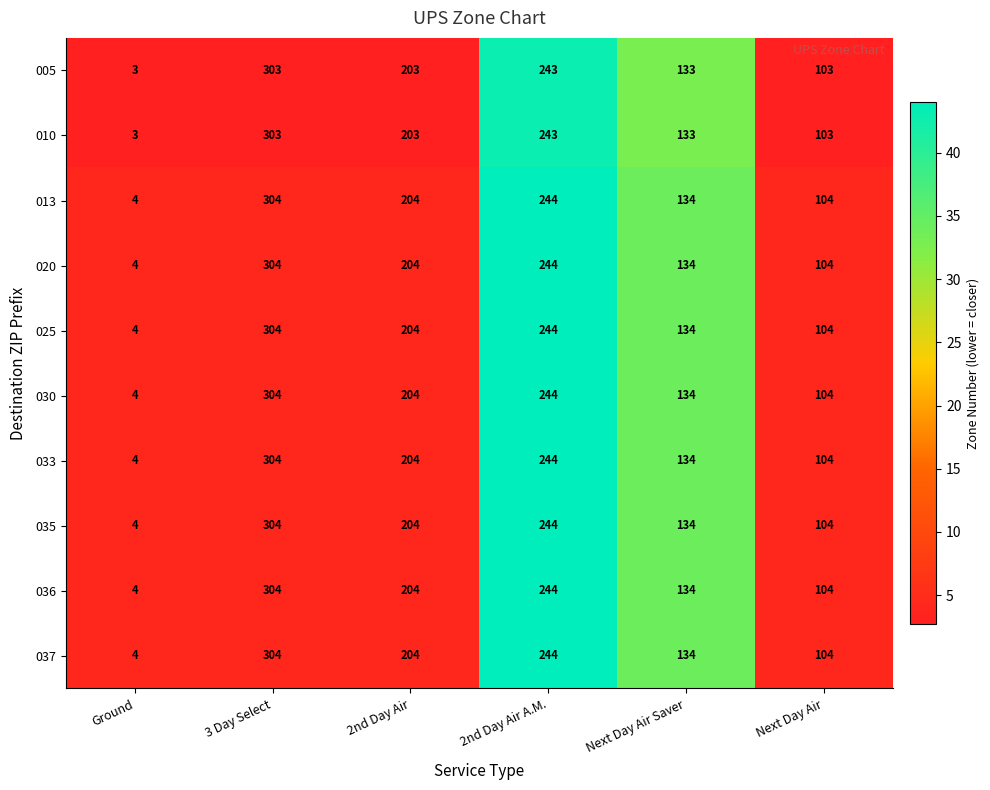

What is the total value across all series at 3 Day Select?

3038